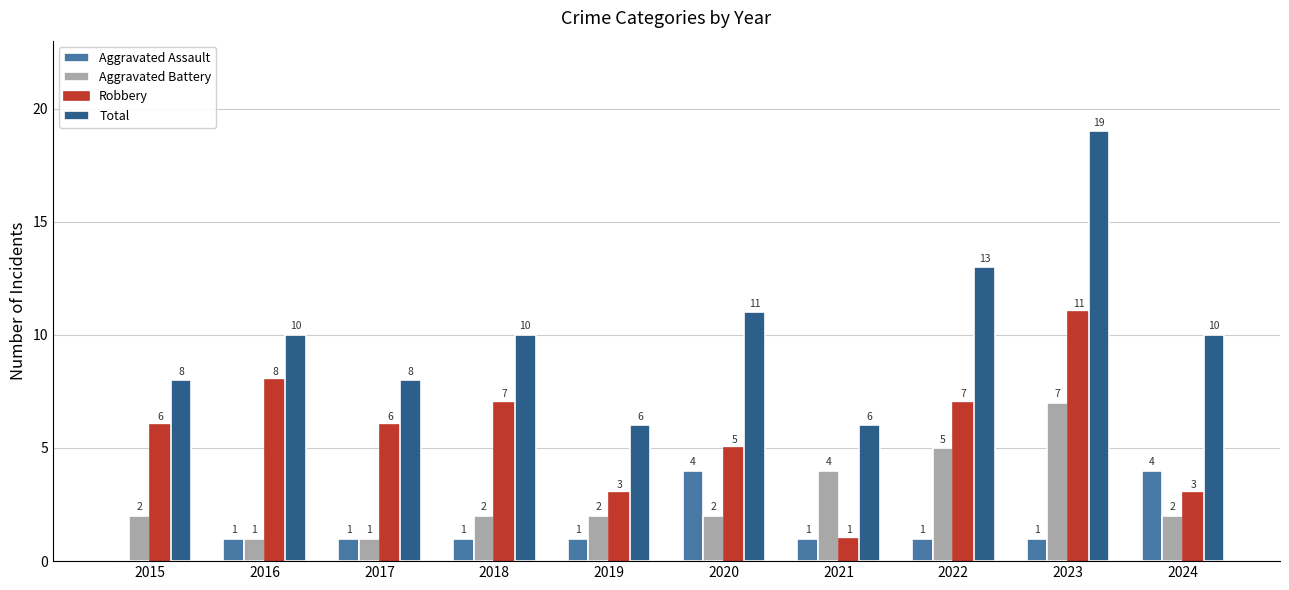

How many distinct data groups are displayed?

4